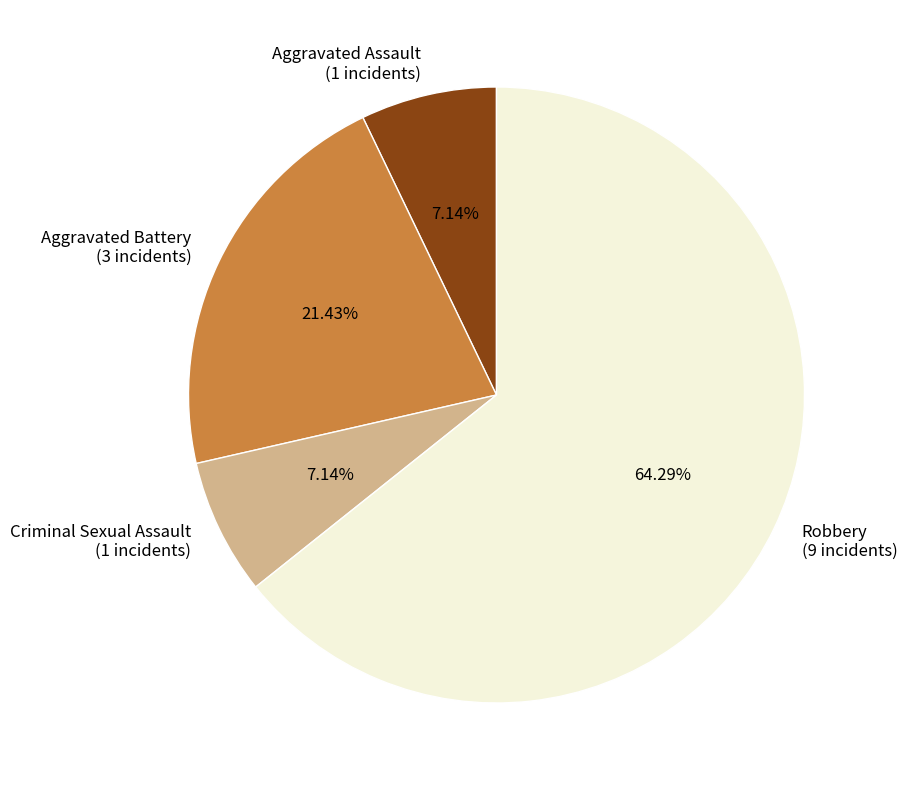

To the nearest percent, what is the difference between the largest and smallest slice percentages?

57%